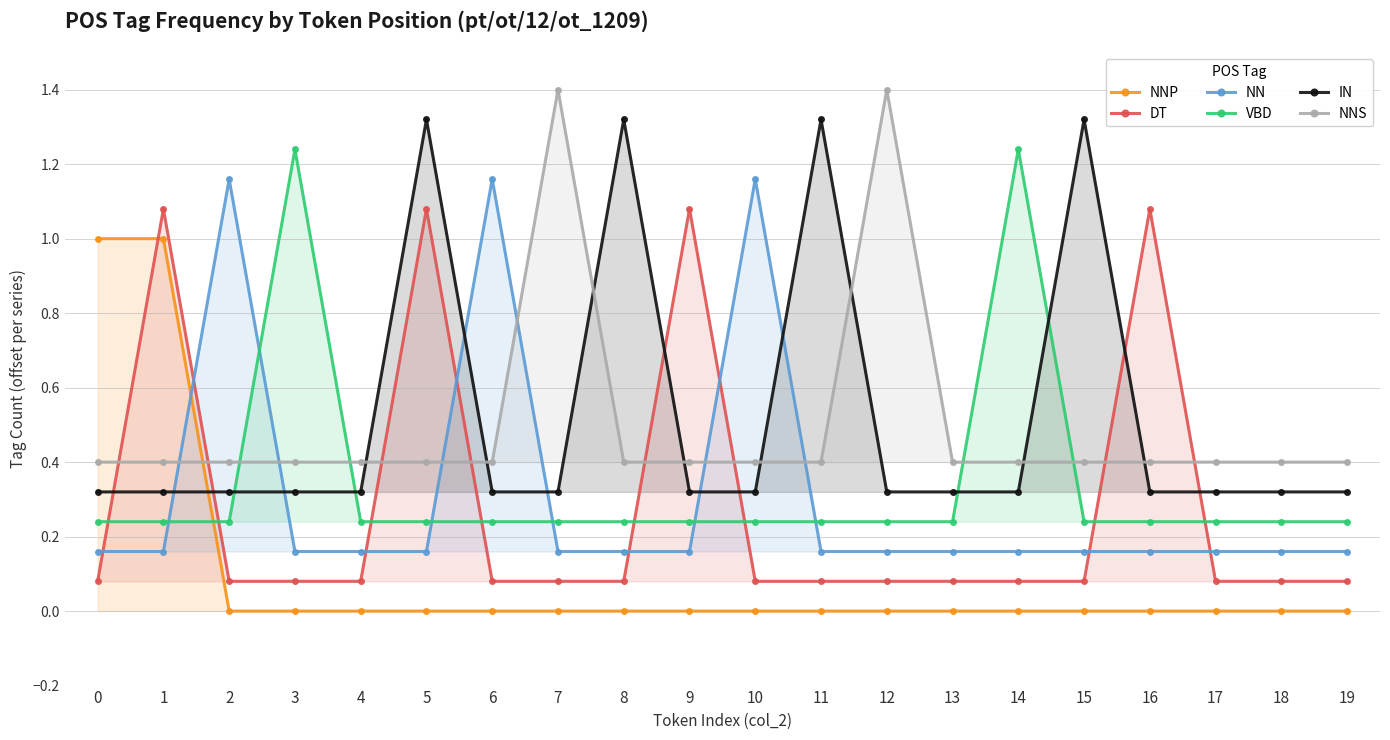

What is the highest value of the IN series?

1.3